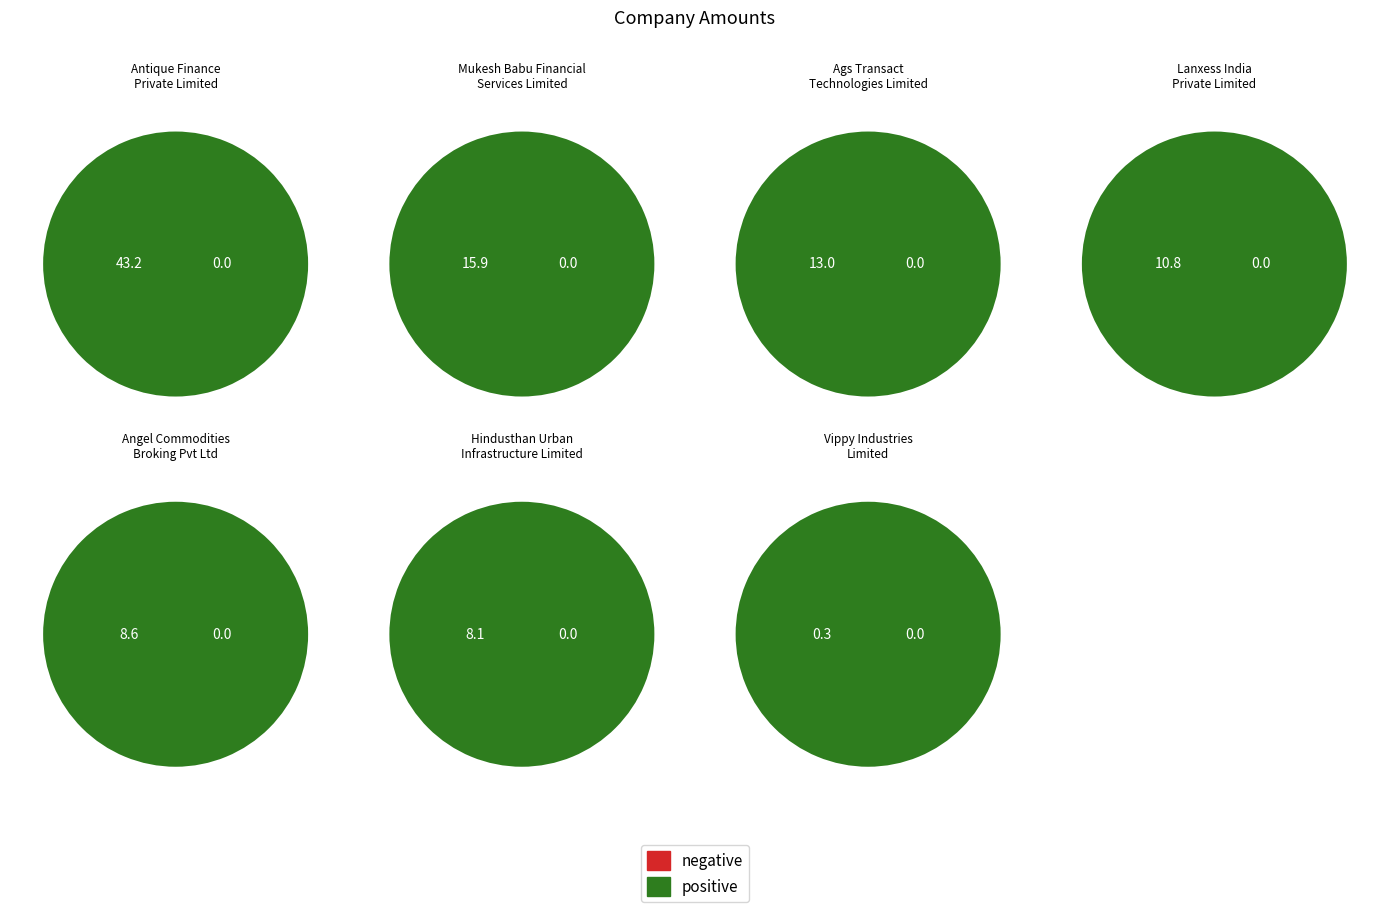

Rank the categories by value from highest to lowest.

Antique Finance Private Limited, Mukesh Babu Financial Services Limited, Ags Transact Technologies Limited, Lanxess India Private Limited, Angel Commodities Broking Pvt Ltd, Hindusthan Urban Infrastructure Limited, Vippy Industries Limited